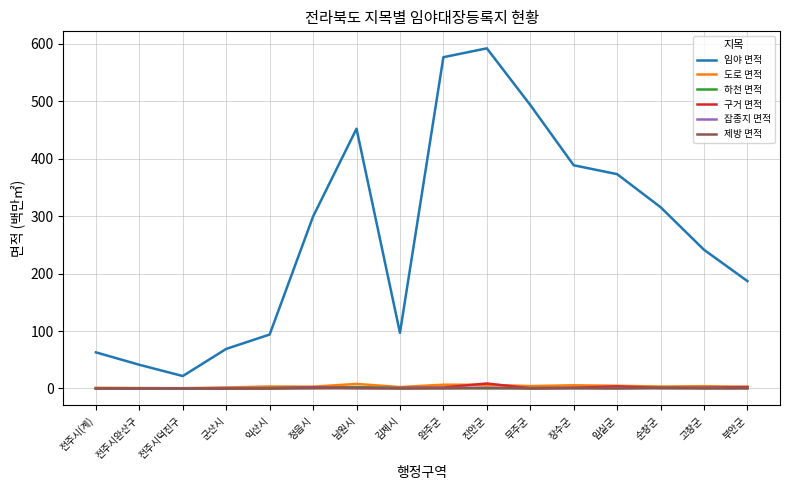

True or false: 임야 면적 has a value of 146.2 at 익산시.

False